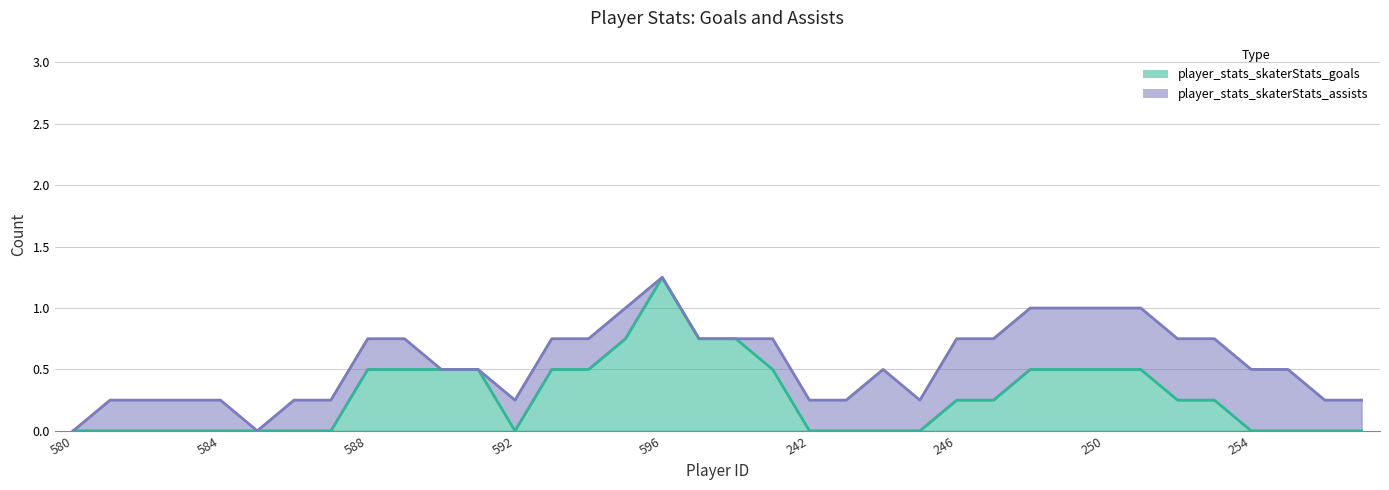

True or false: player_stats_skaterStats_goals has a value of 0.6 at 580.

False